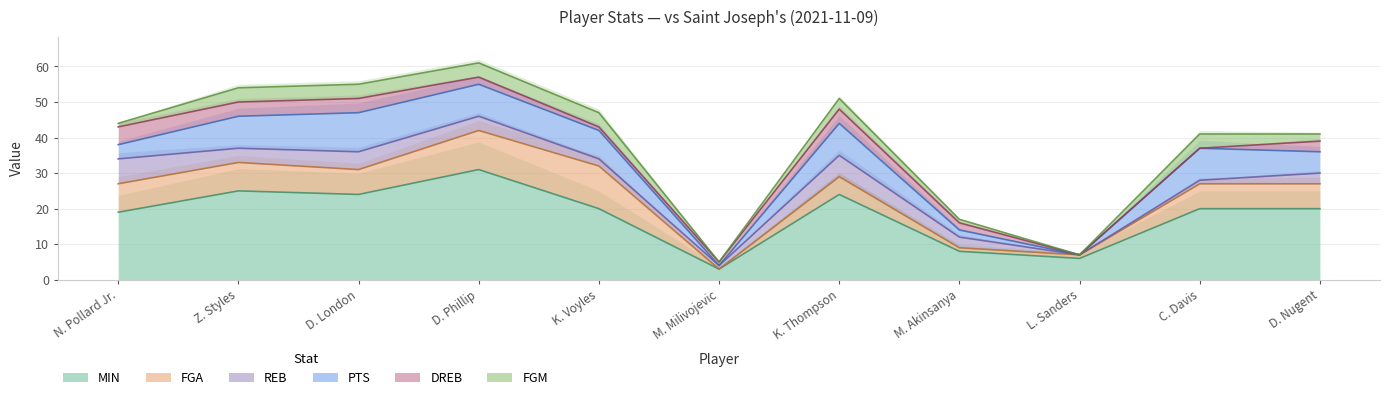

Where does the DREB series first go above 2?

N. Pollard Jr.